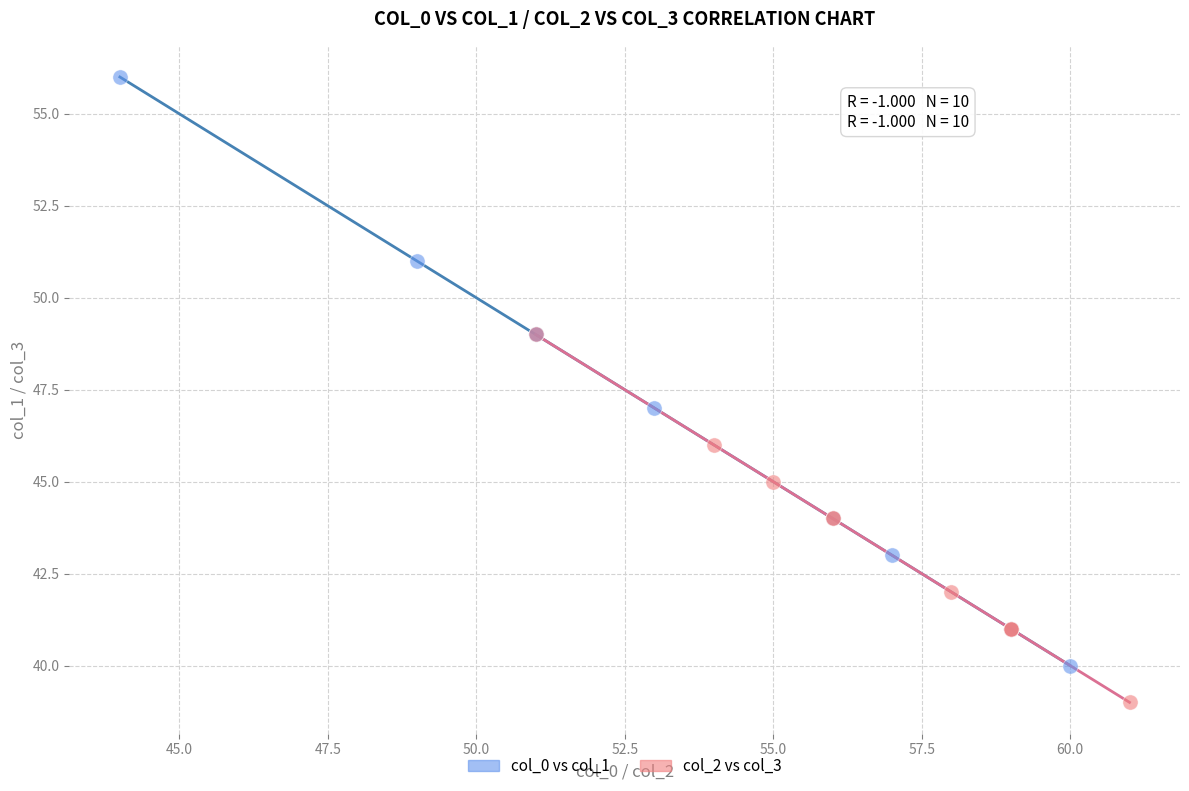

Which series reaches the maximum Y coordinate?

col_0 vs col_1